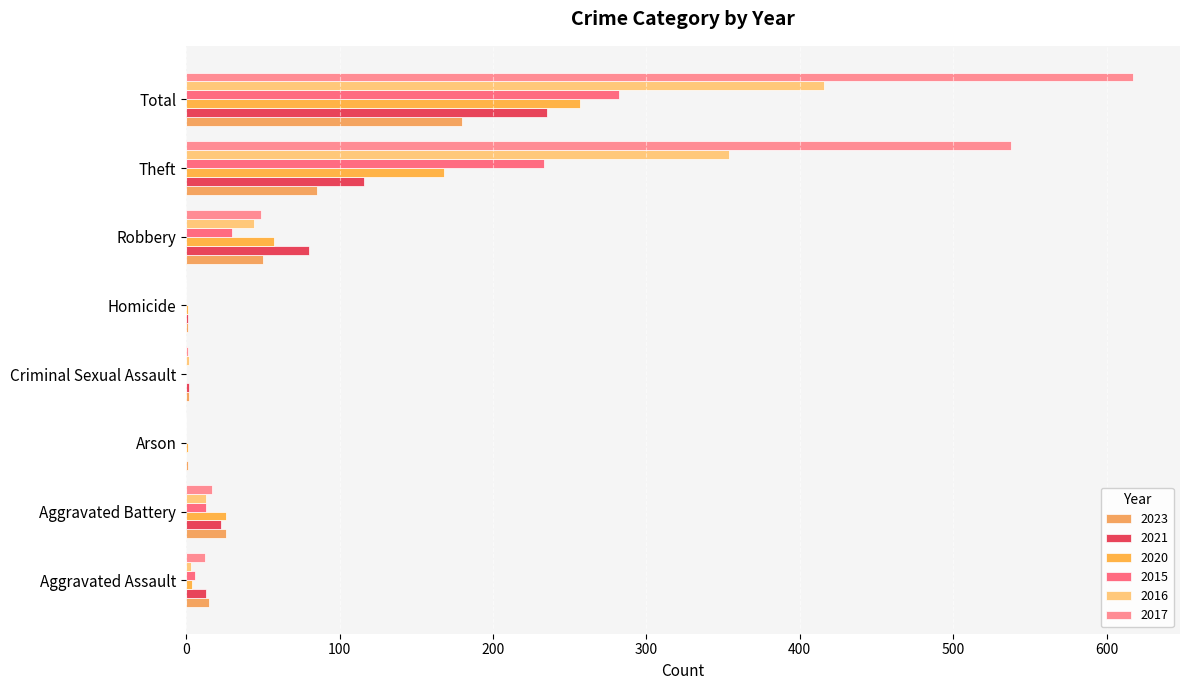

How many data points does each series have?

8